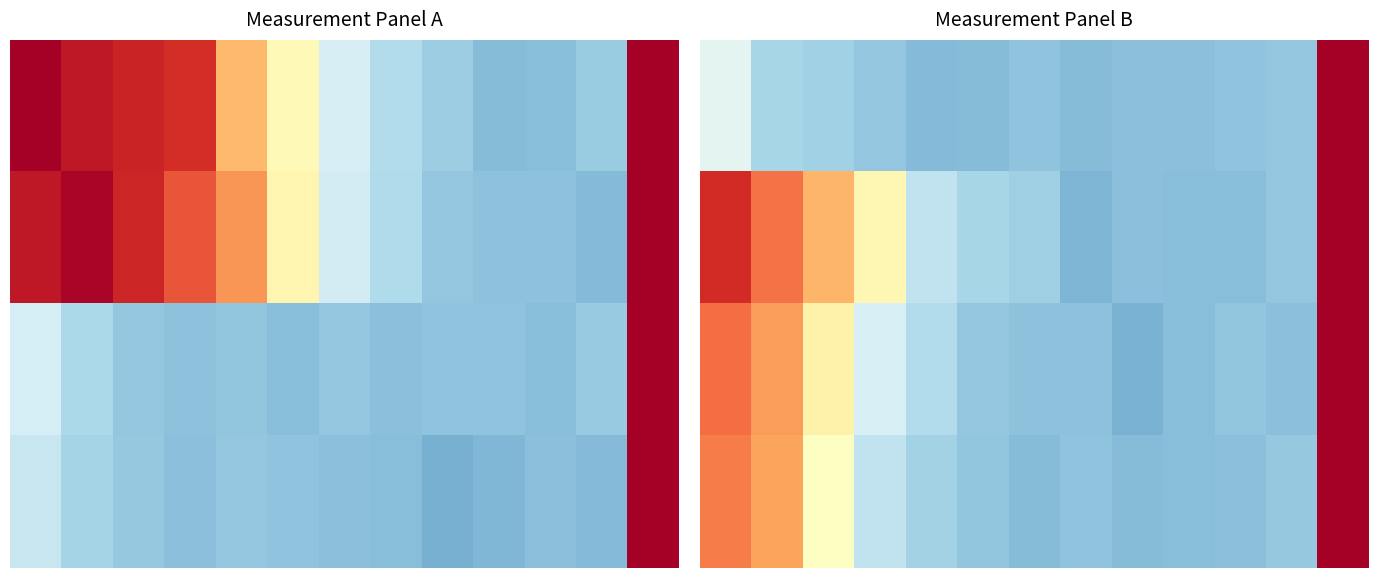

What is the difference between the highest and lowest values at 8?

0.2